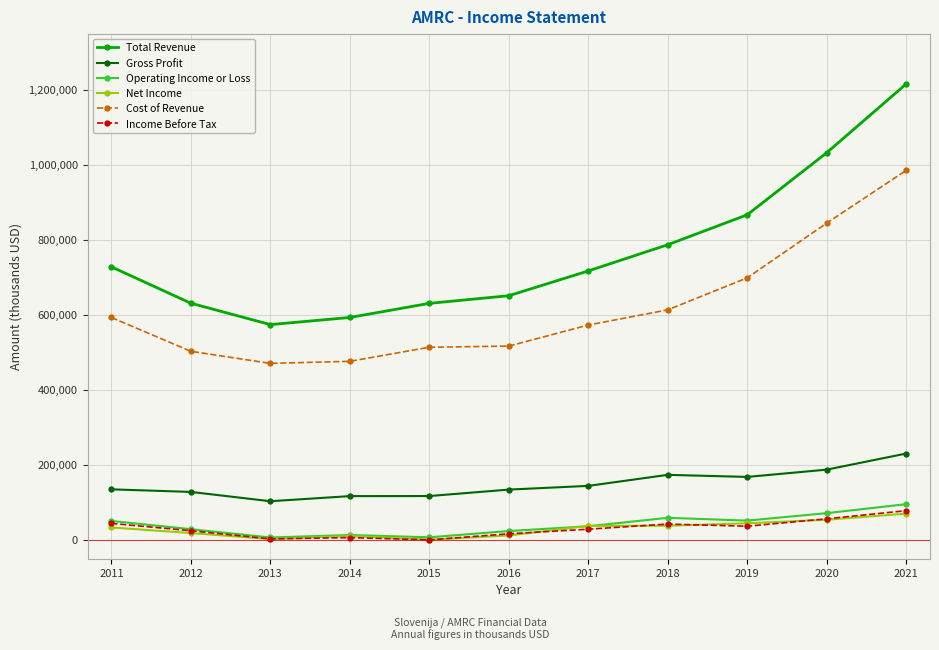

At how many categories does at least one series exceed 178371?

11